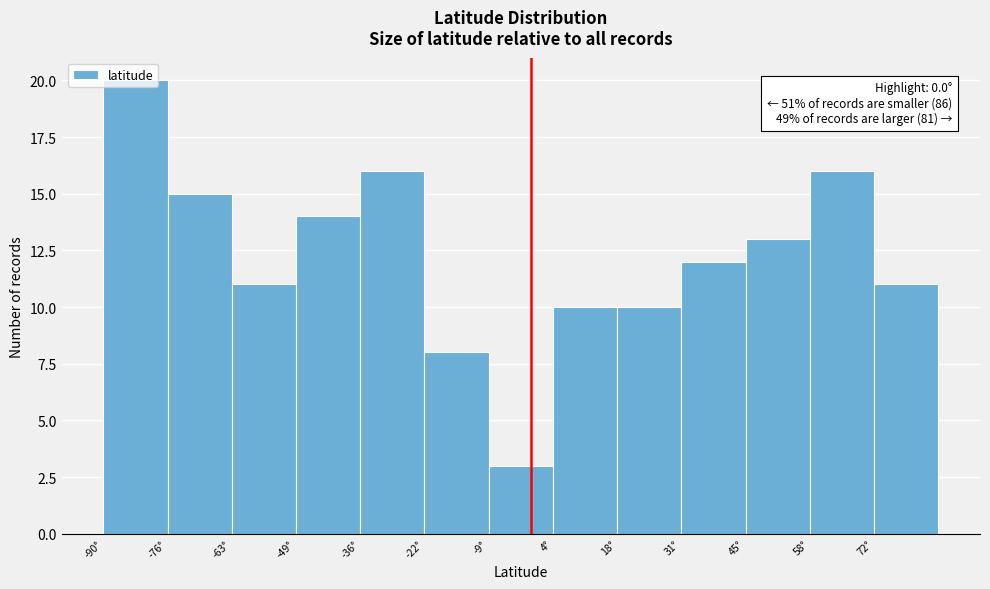

Which range on the x-axis has the tallest bar?

-90.0 to -76.5